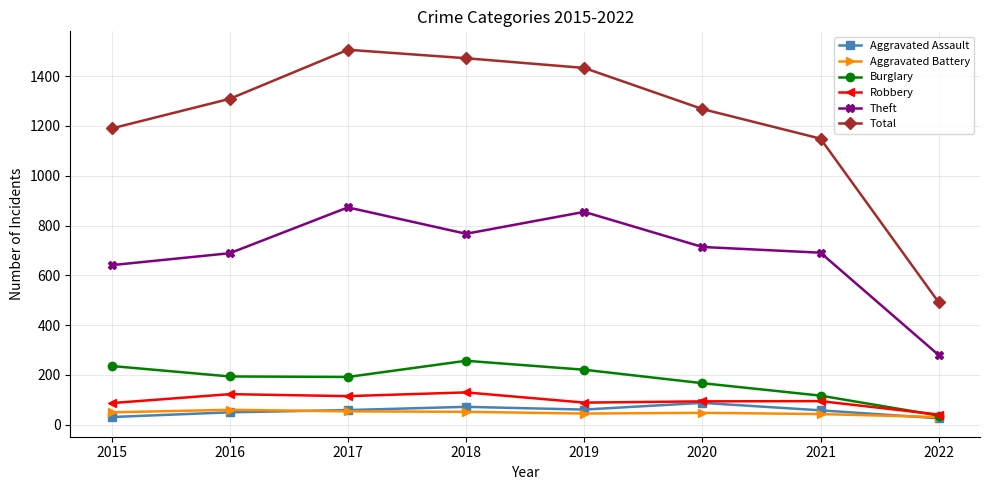

Is the value of Aggravated Assault at 2018 greater than the value of Total at 2017?

No